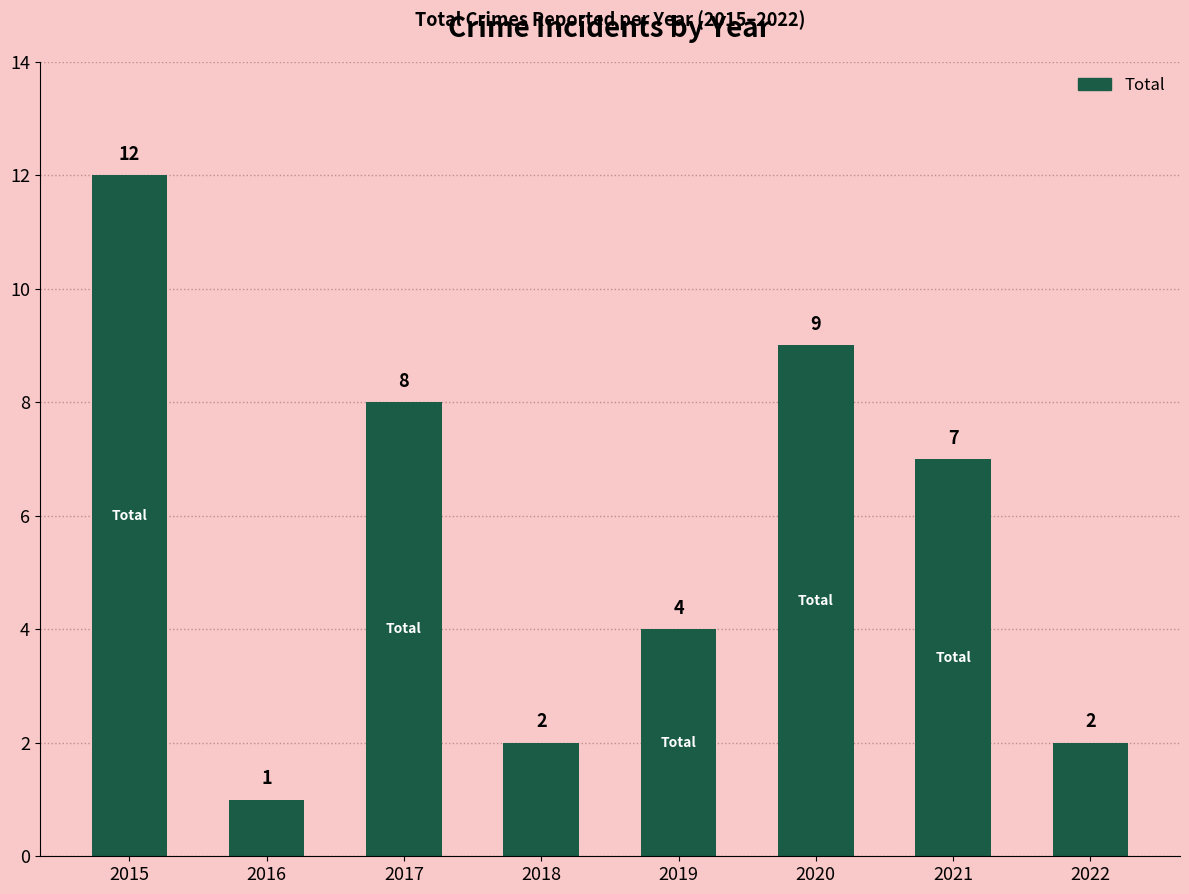

What is the value of the 3rd bar from the left?

8